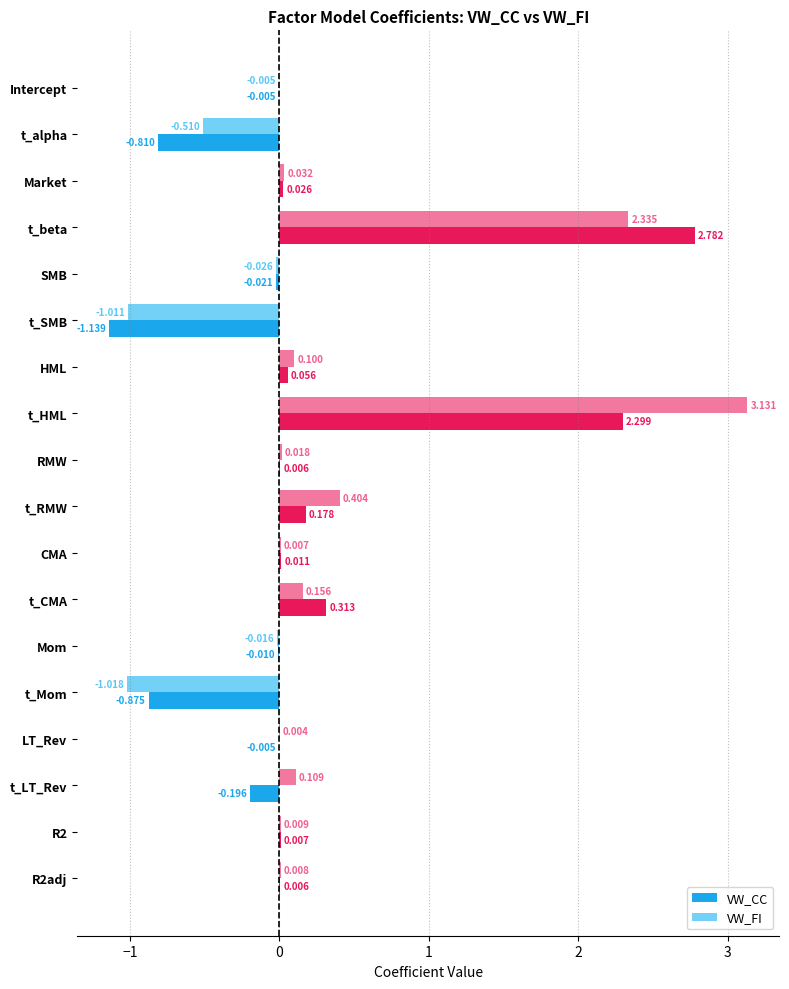

At which category does the chart reach its peak across all series?

t_HML